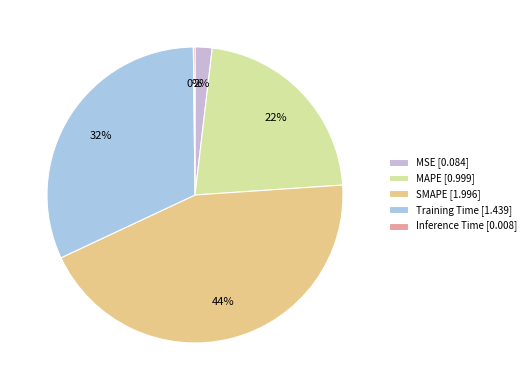

Is it true that MAPE [0.999] is 22% of the pie?

True